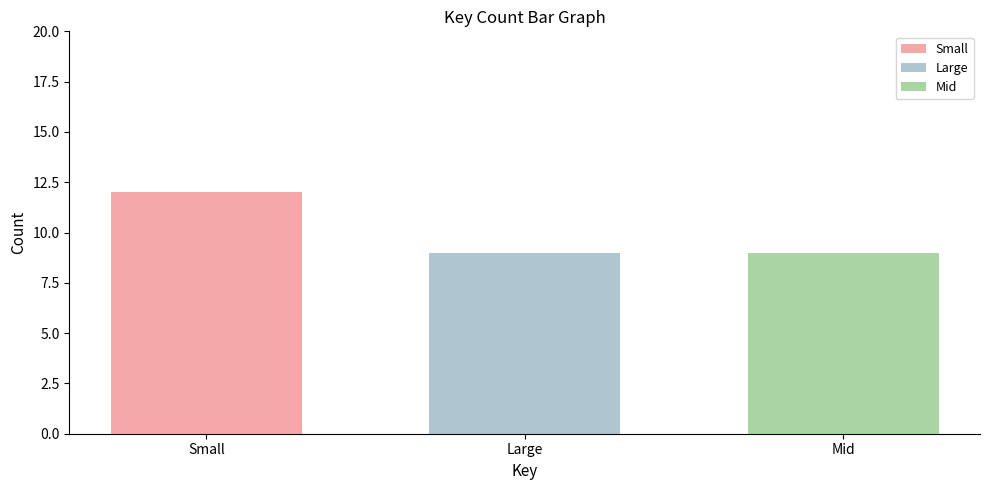

Are the bars horizontal?

No